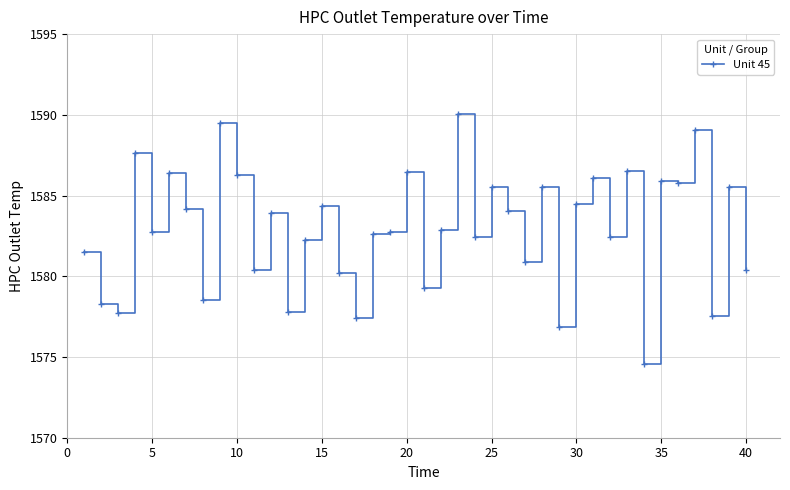

What is the maximum value shown in the chart?

1590.1